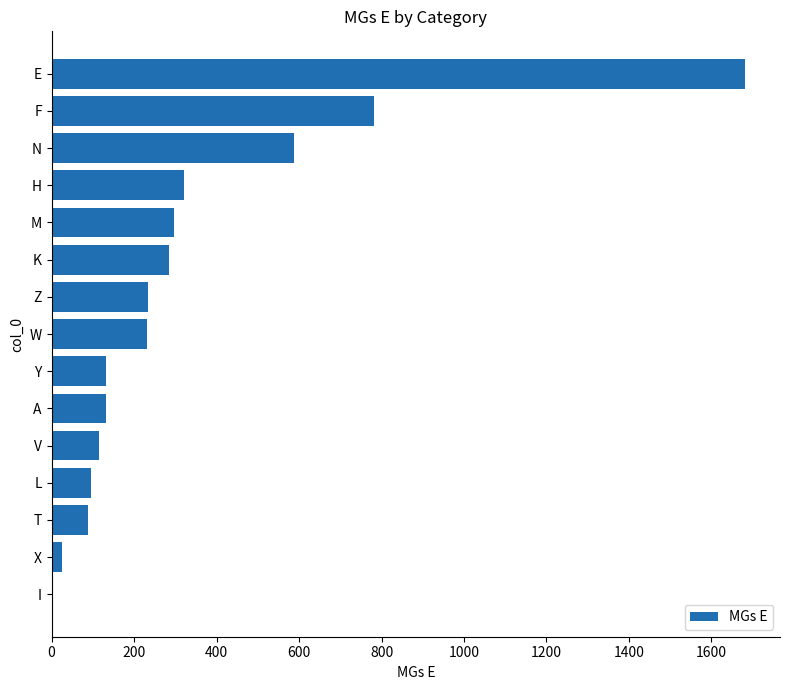

What is the average value?

334